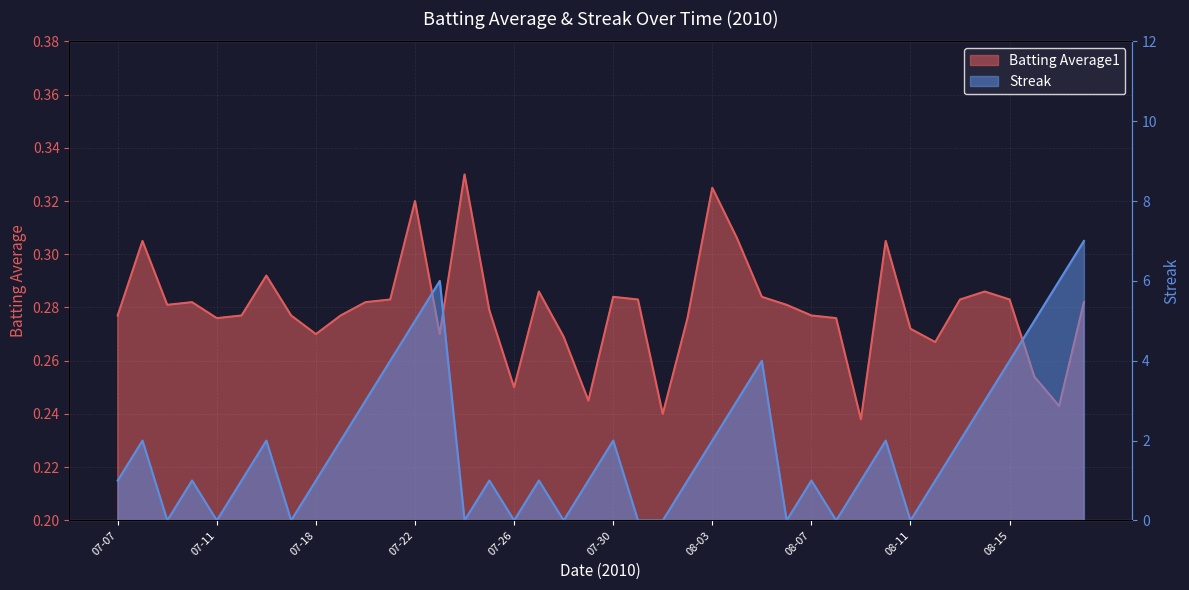

Read the Batting Average1 value at 07-23.

0.3